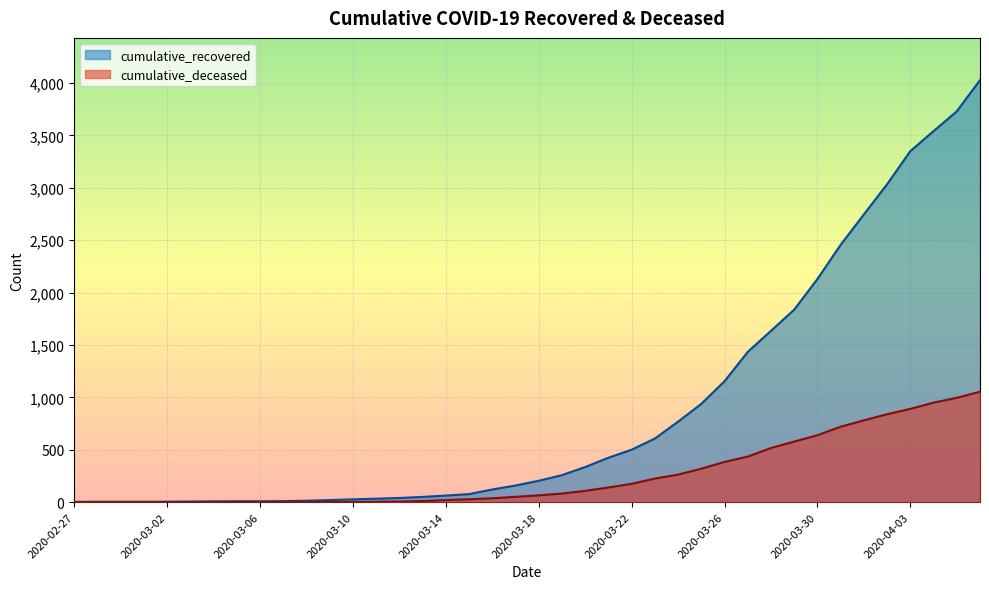

What is the difference between the highest and lowest values at 2020-02-28?

4